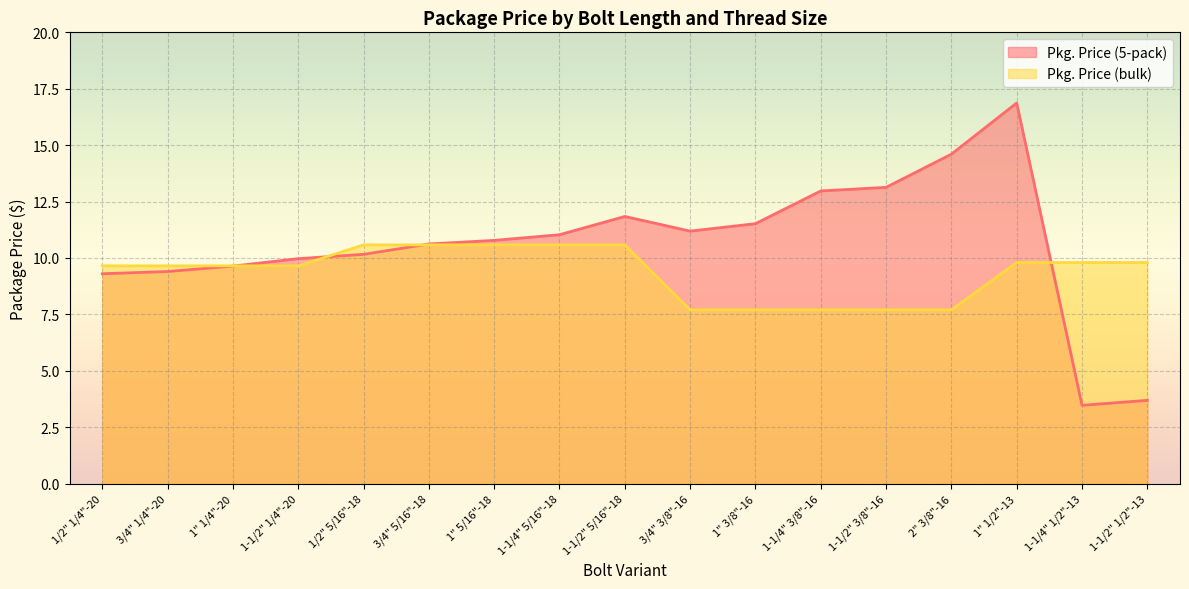

True or false: Pkg. Price (5-pack) and Pkg. Price (bulk) cross at least once.

True